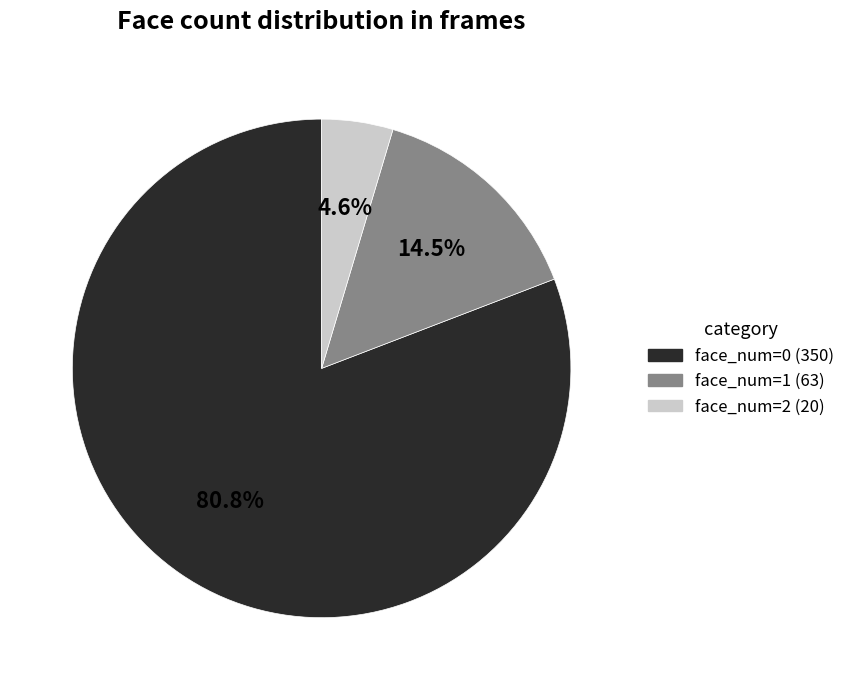

Which has a higher value, face_num=0 or face_num=1?

face_num=0